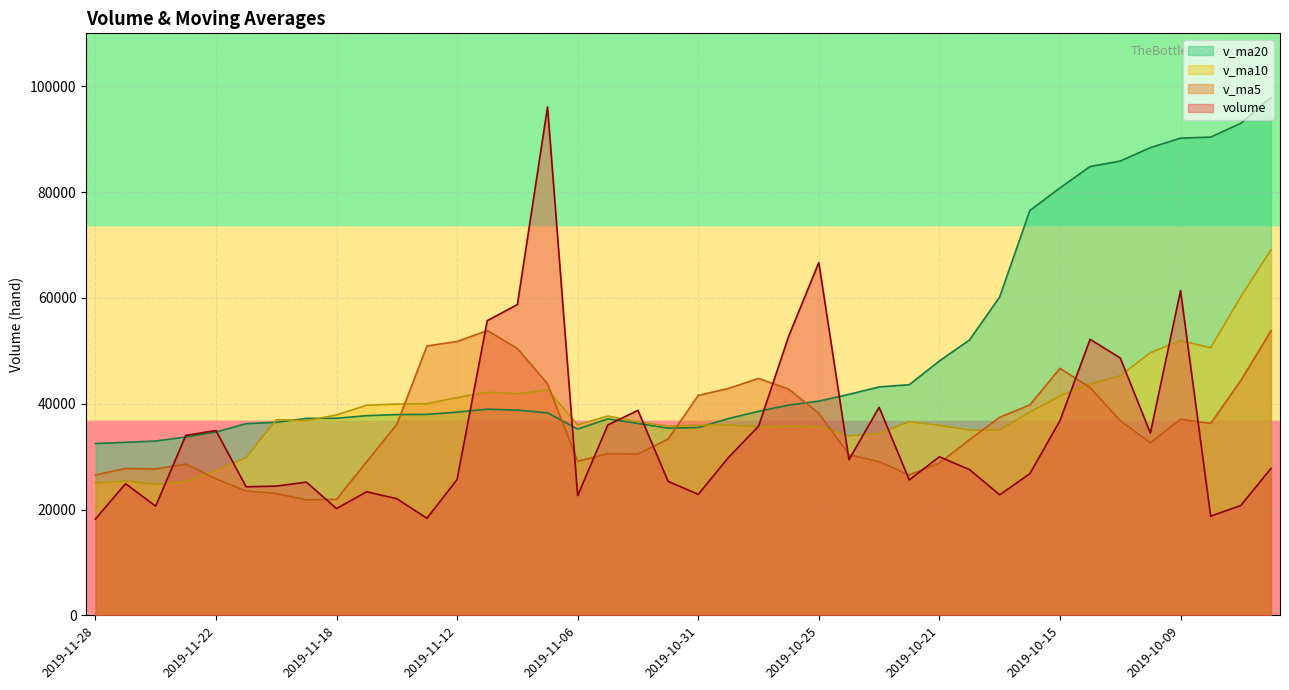

Rank the categories by volume value from highest to lowest.

2019-11-07, 2019-10-25, 2019-10-09, 2019-11-08, 2019-11-11, 2019-10-28, 2019-10-14, 2019-10-11, 2019-10-23, 2019-11-04, 2019-10-15, 2019-11-05, 2019-10-29, 2019-11-22, 2019-10-10, 2019-11-25, 2019-10-21, 2019-10-30, 2019-10-24, 2019-09-27, 2019-10-18, 2019-10-16, 2019-11-12, 2019-10-22, 2019-11-01, 2019-11-19, 2019-11-27, 2019-11-20, 2019-11-21, 2019-11-15, 2019-10-31, 2019-10-17, 2019-11-06, 2019-11-14, 2019-09-30, 2019-11-26, 2019-11-18, 2019-10-08, 2019-11-13, 2019-11-28